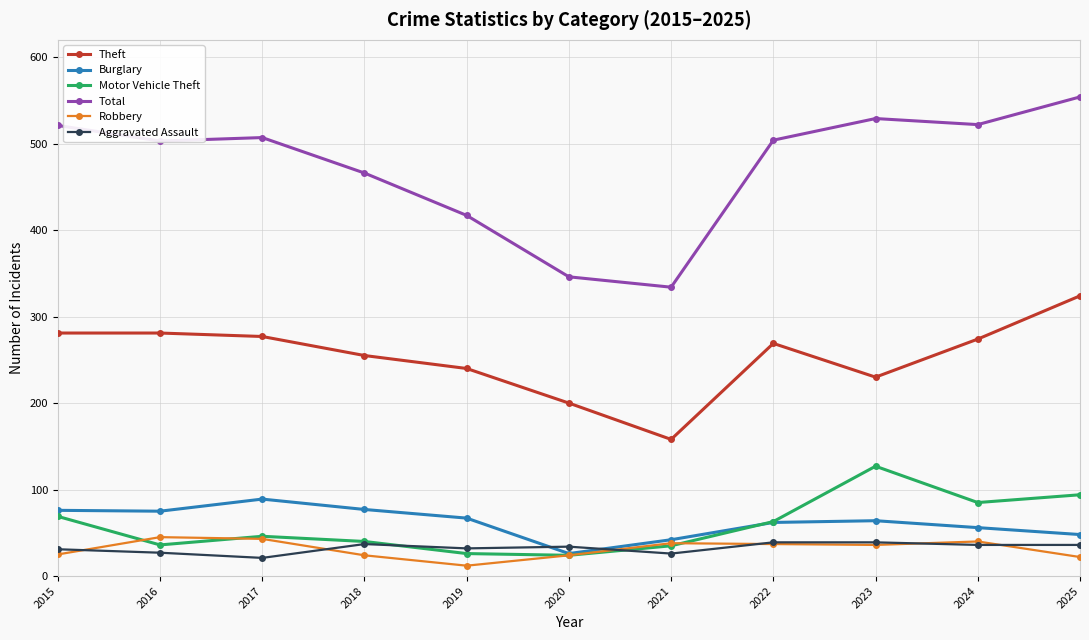

Count the number of categories in the chart.

11